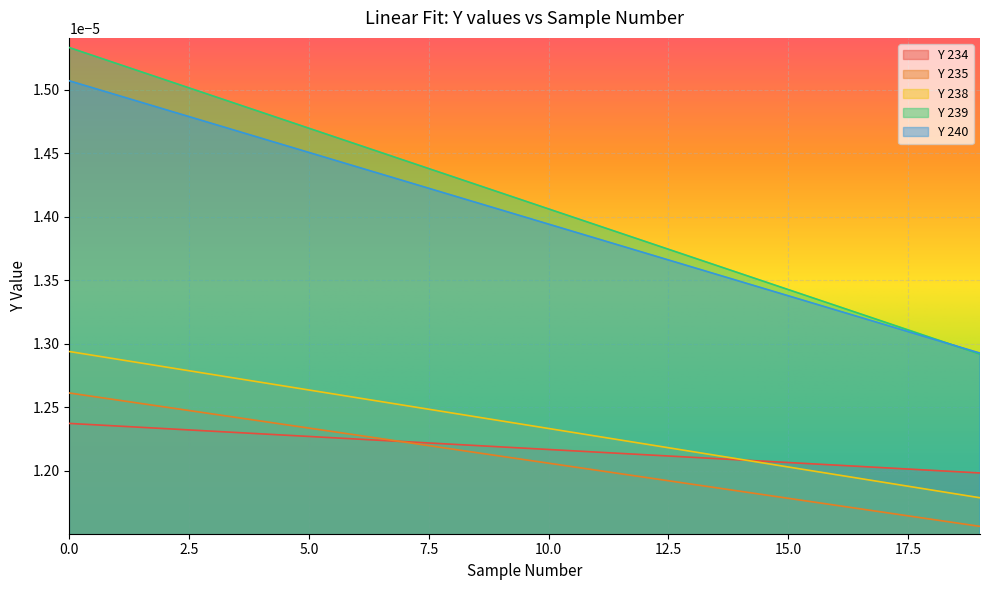

List the labels in order of Y 239 value, largest first.

0, 1, 2, 3, 4, 5, 6, 7, 8, 9, 10, 11, 12, 13, 14, 15, 16, 17, 18, 19